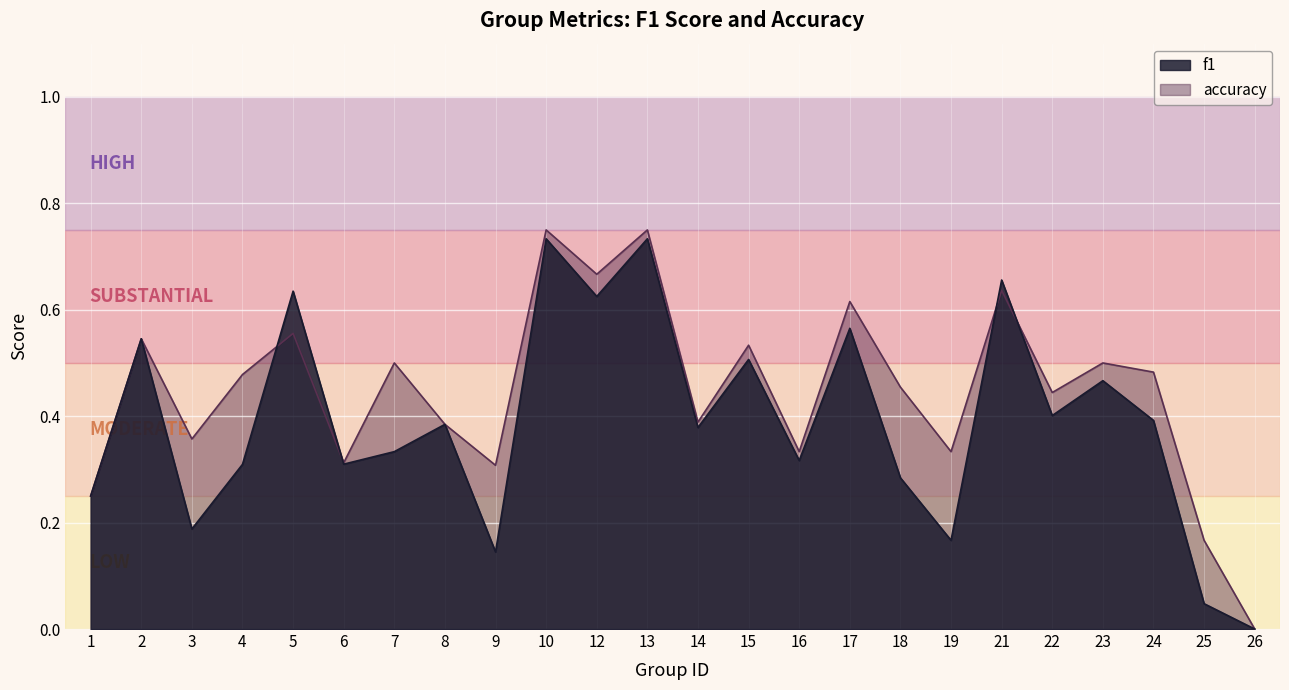

How many positive values does the f1 series have?

23